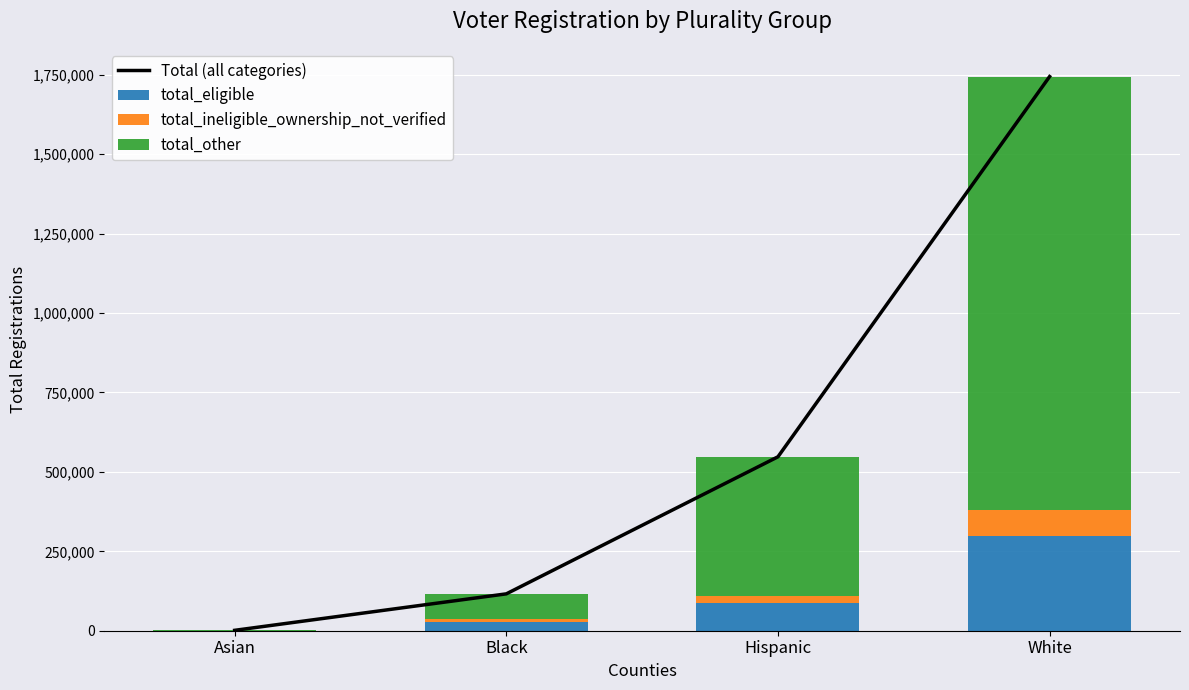

What is the value of the total_eligible bar at the 4th from the left?

299147